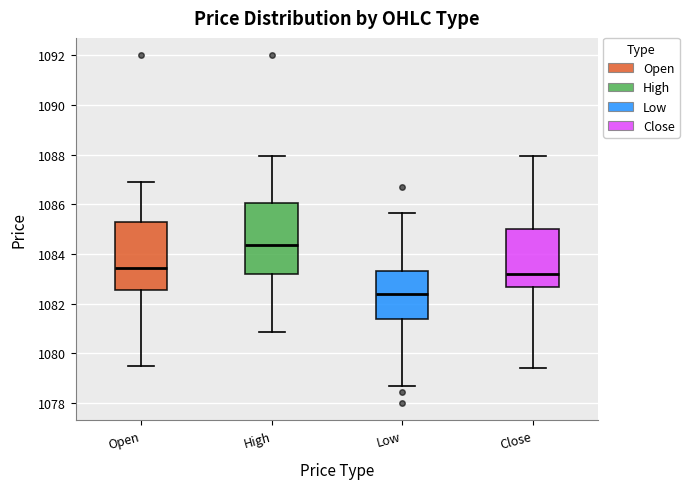

Which box's median line is the highest?

High